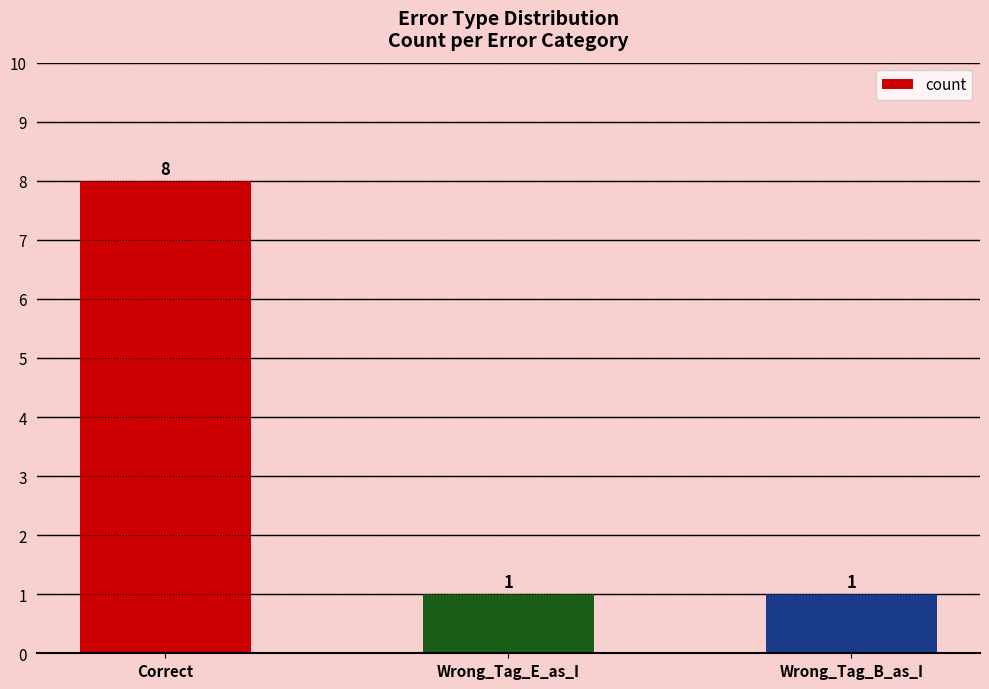

How many distinct data groups are displayed?

1